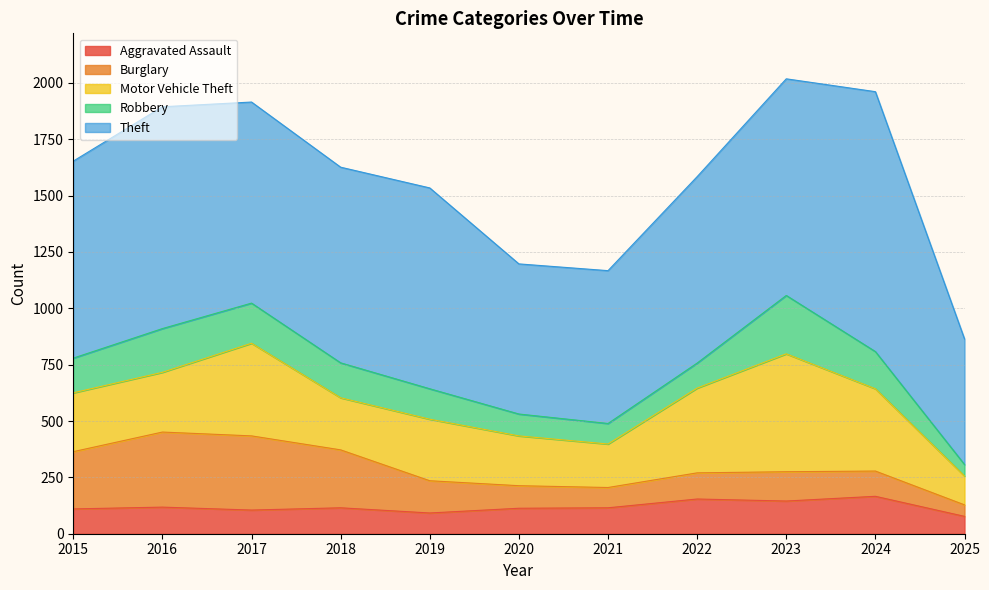

What are all the series names shown in the legend?

Aggravated Assault, Burglary, Motor Vehicle Theft, Robbery, Theft